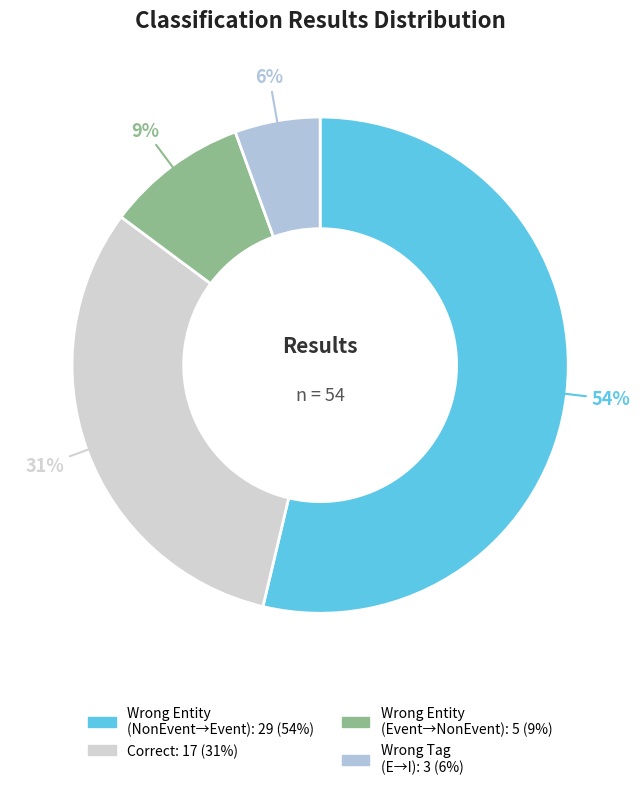

Which category has the biggest portion of the pie?

Wrong_Entity_NonEvent_as_Event